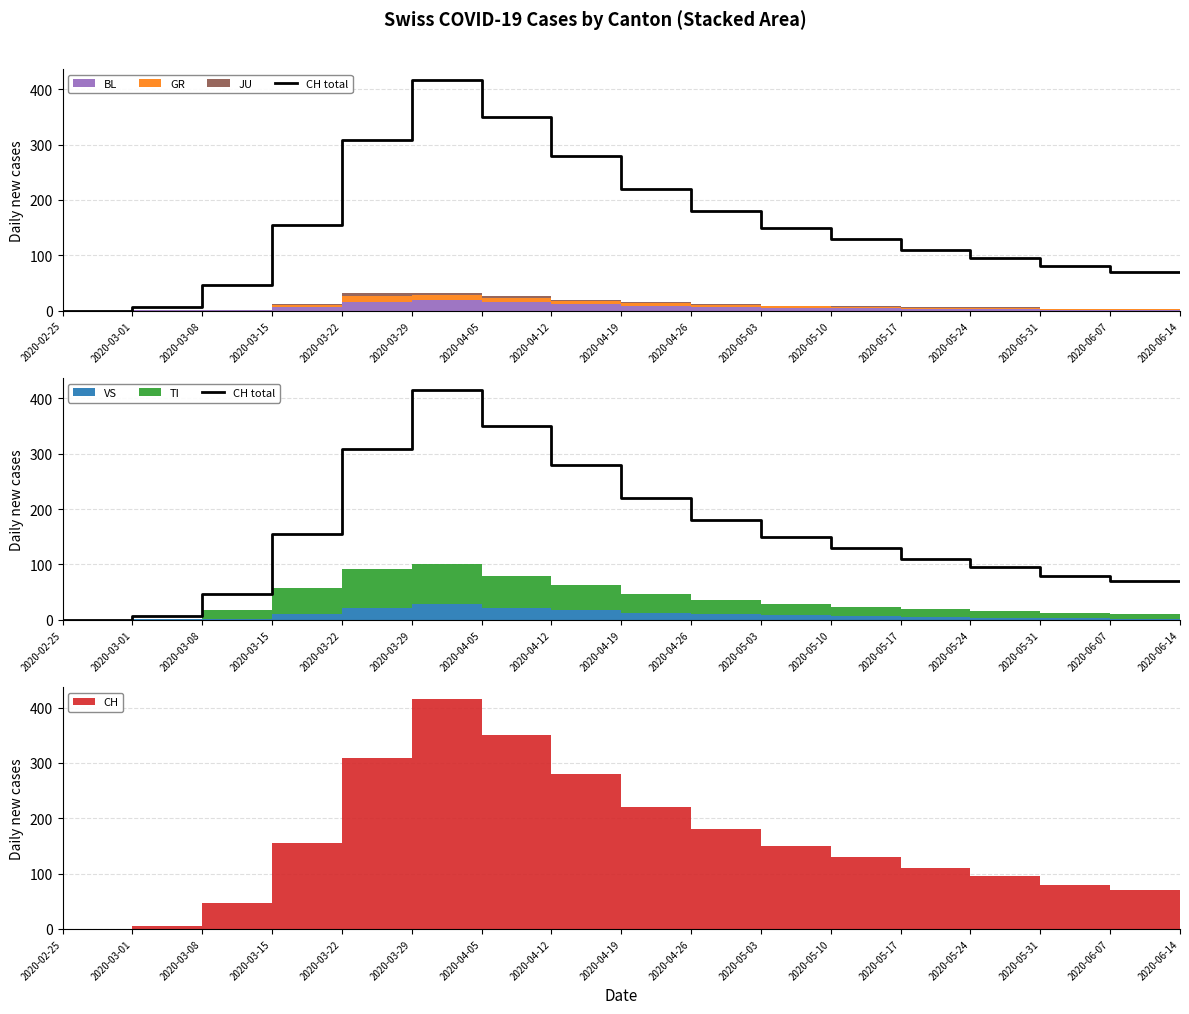

Which category has the highest value across all series?

2020-04-05